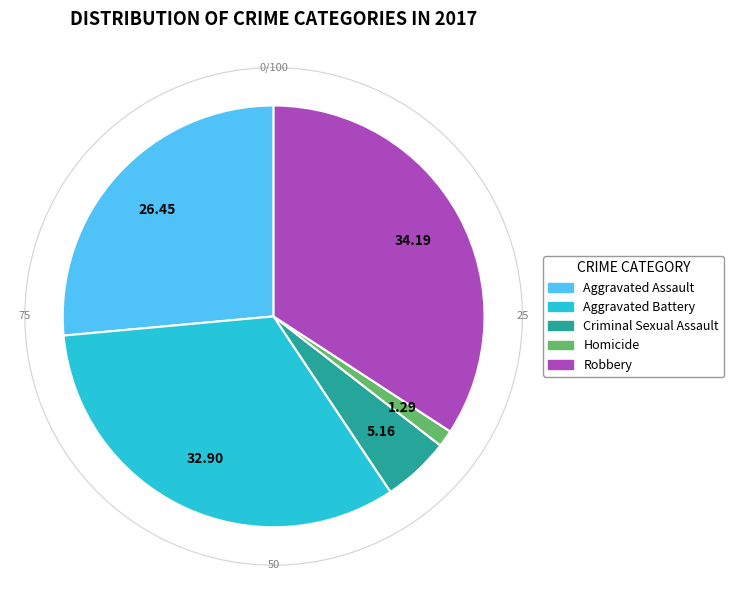

Is there any slice that represents more than half of the pie?

No